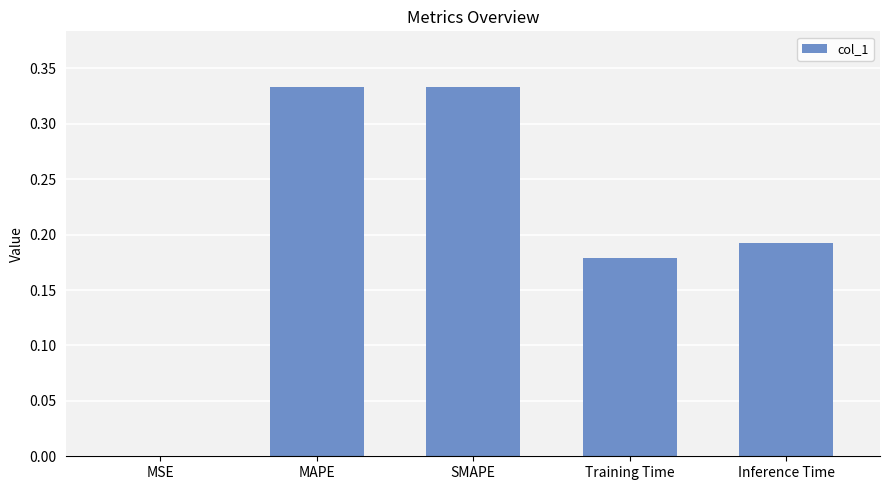

The value at Inference Time is 0.0. True or false?

False